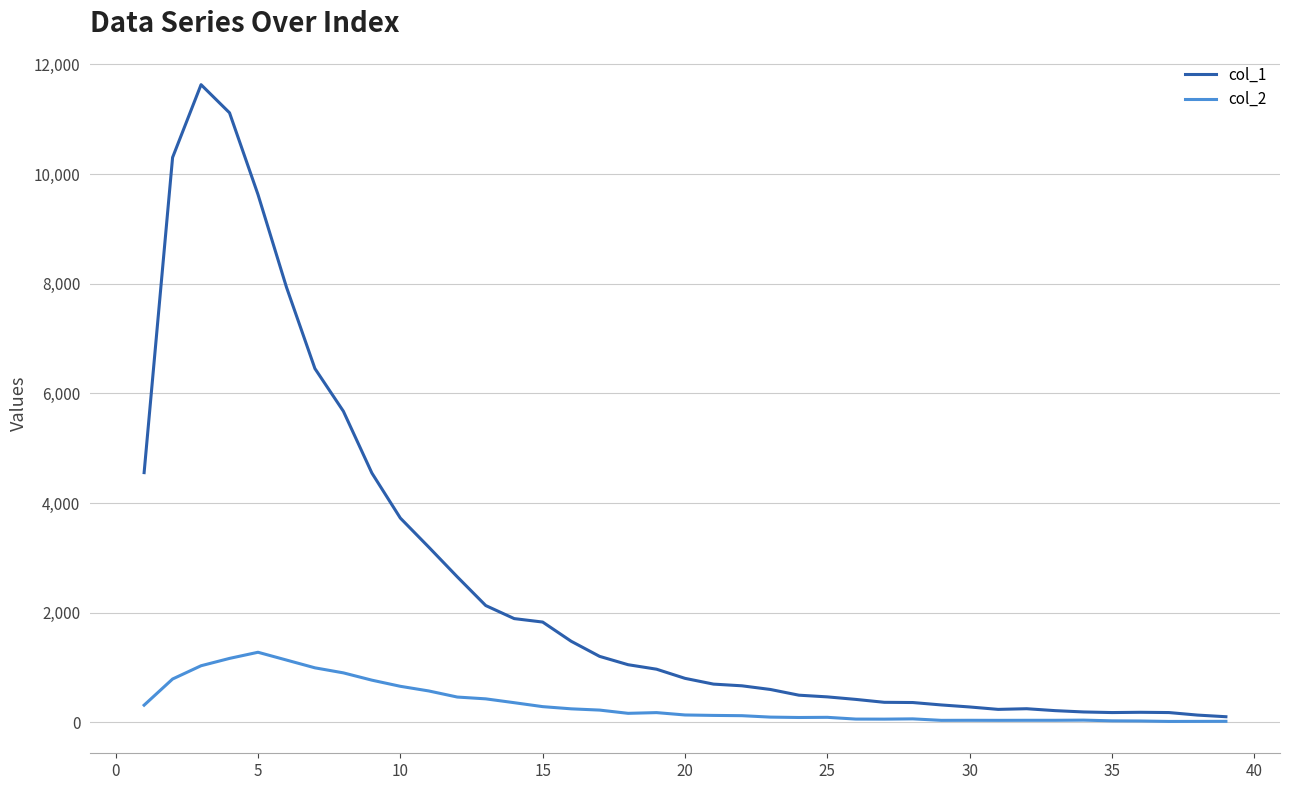

Which series has the widest spread of values?

col_1